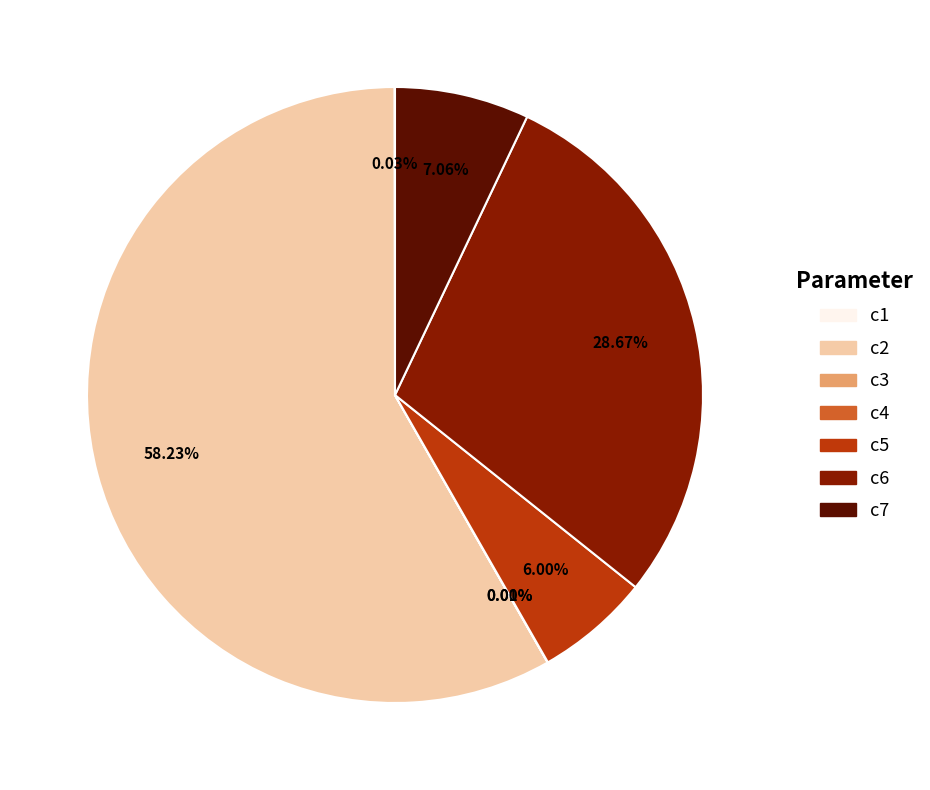

What is the largest slice in the pie chart?

c2